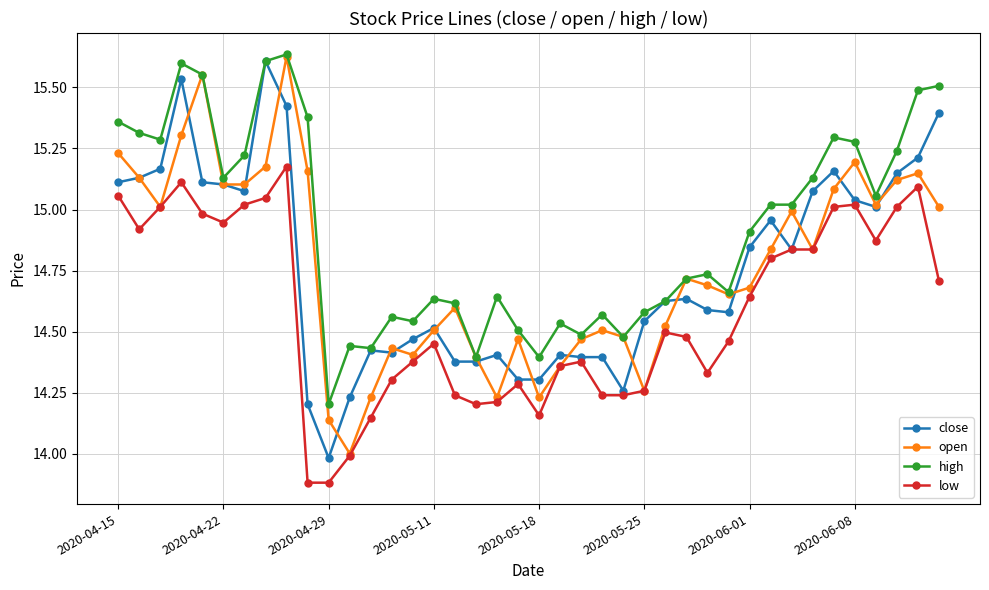

Which series has the largest total across all categories?

high